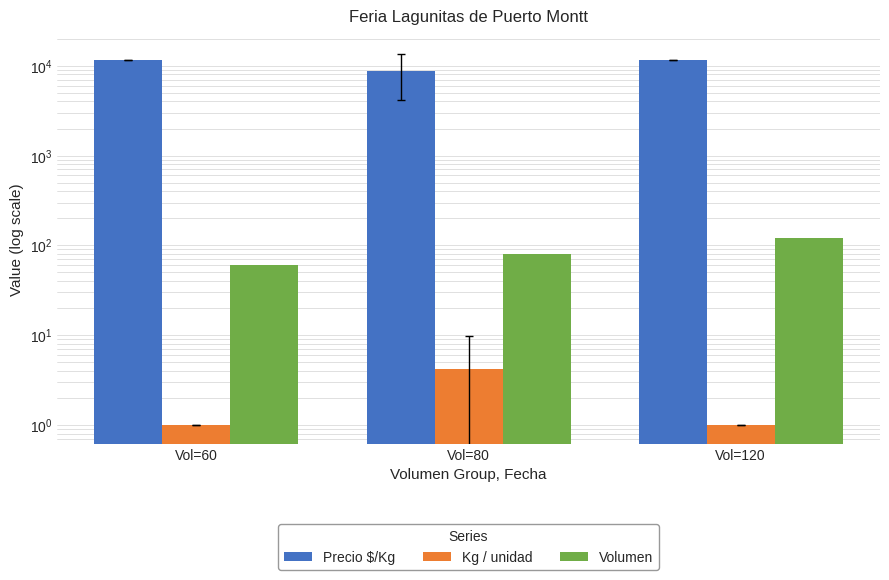

How many groups of bars are there?

3